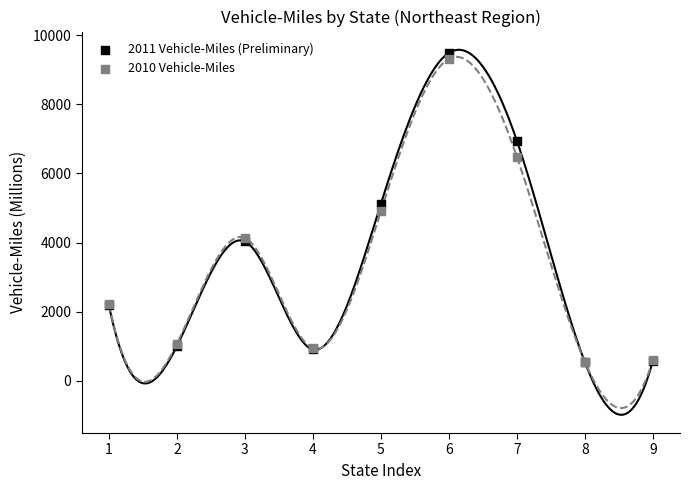

What are all the series names shown in the legend?

2011 Vehicle-Miles (Preliminary), 2010 Vehicle-Miles